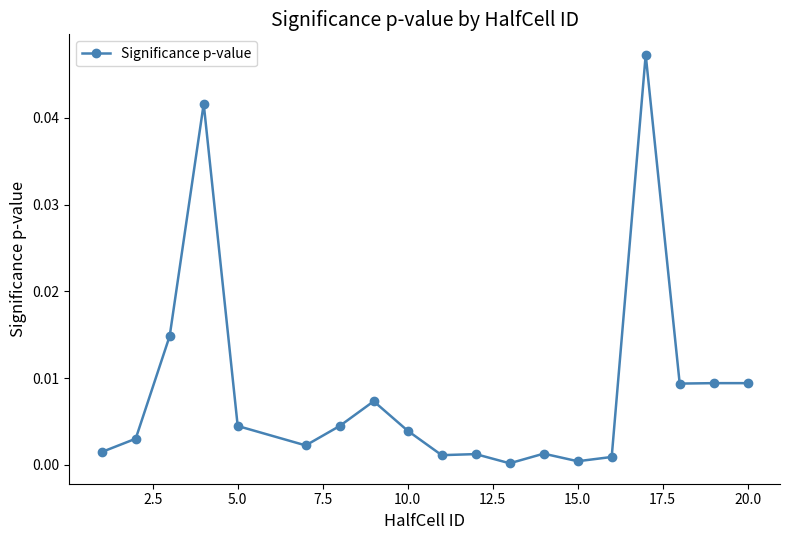

True or false: there are more than 1 points higher than both neighbors.

True